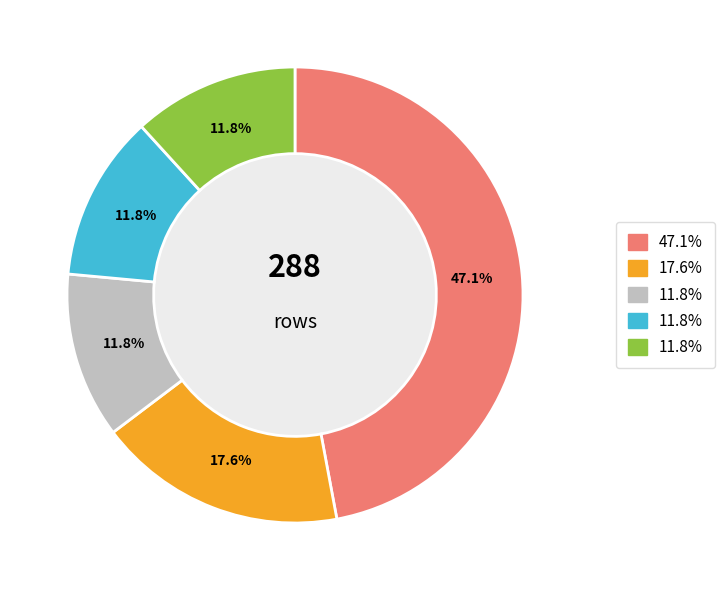

Is there any slice that represents more than half of the pie?

No